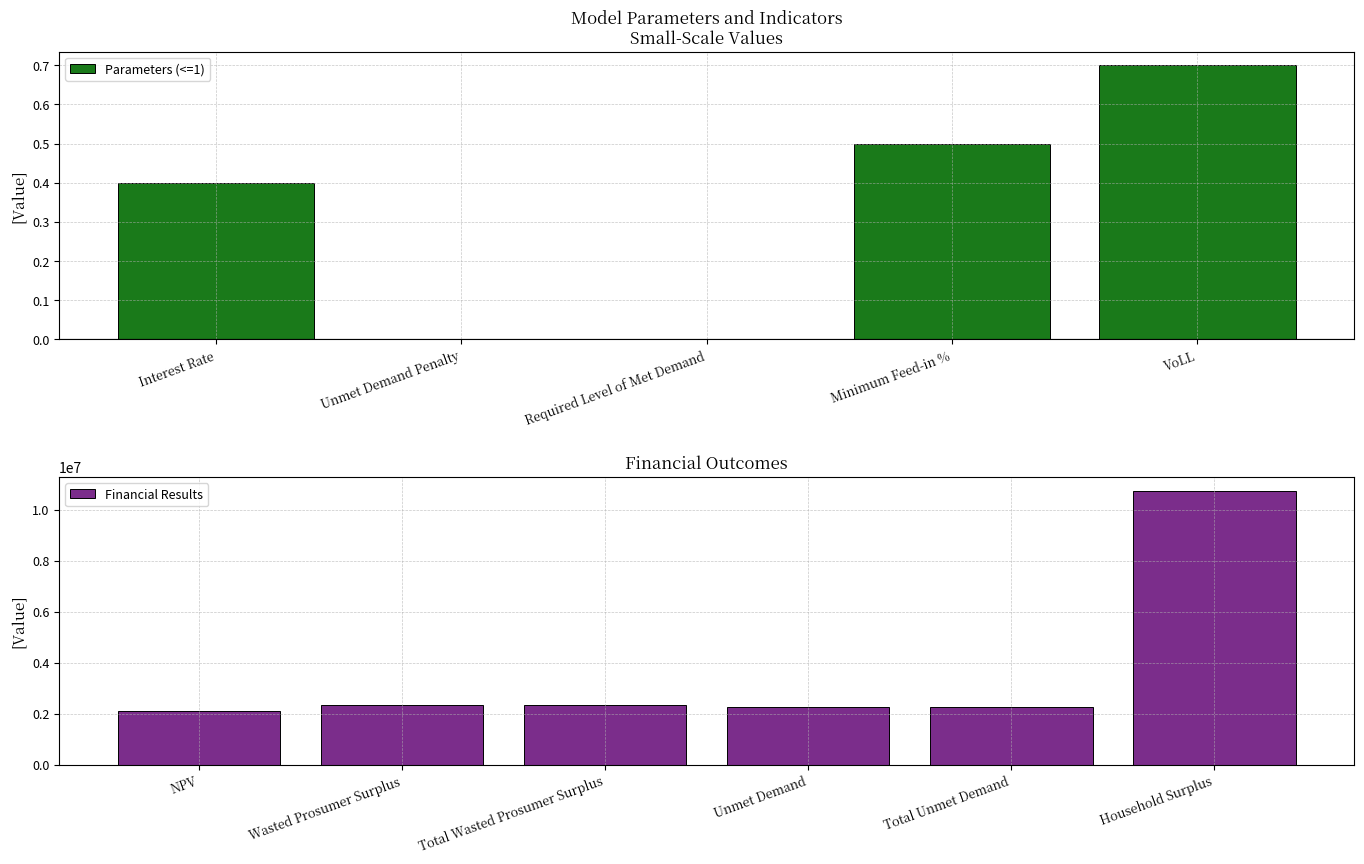

Are the bars horizontal?

No